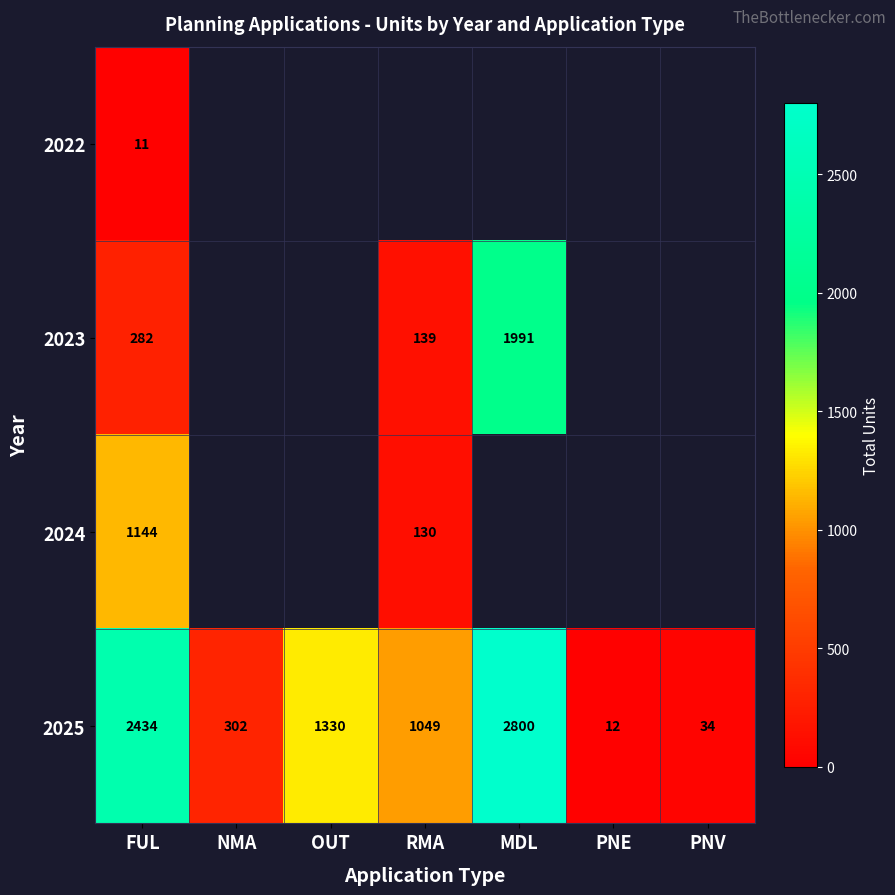

What is the average value of the 2025 series?

1137